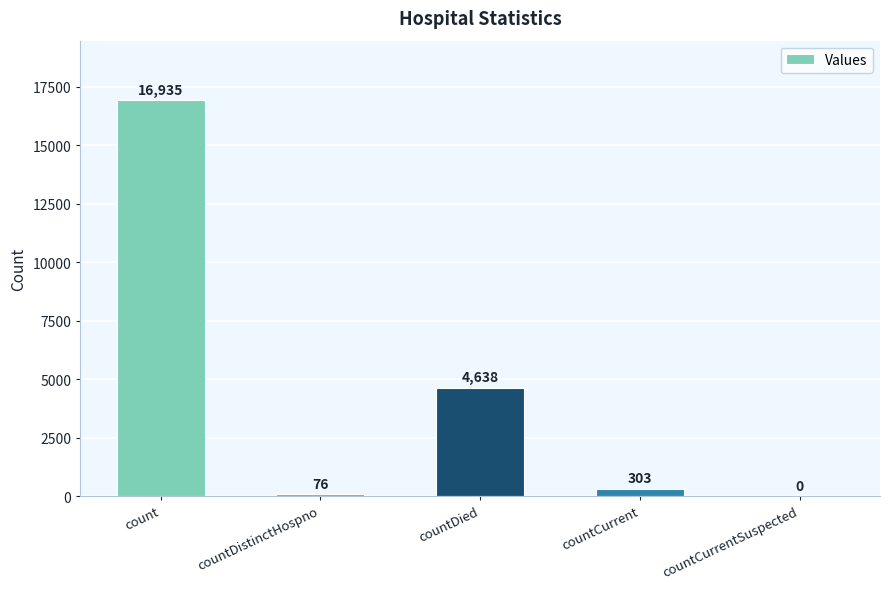

At which label is the value closest to 8467?

countDied